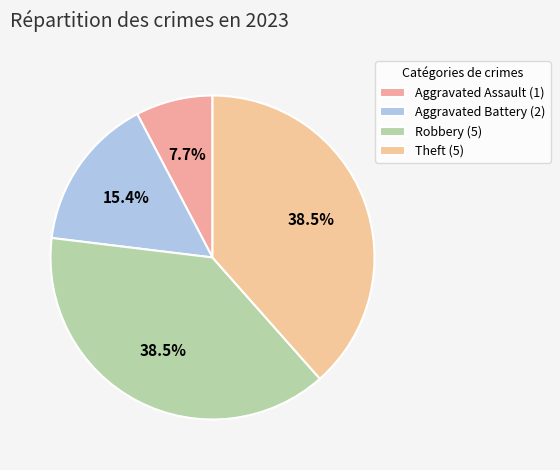

Does Aggravated Assault account for over 50% of the chart?

No